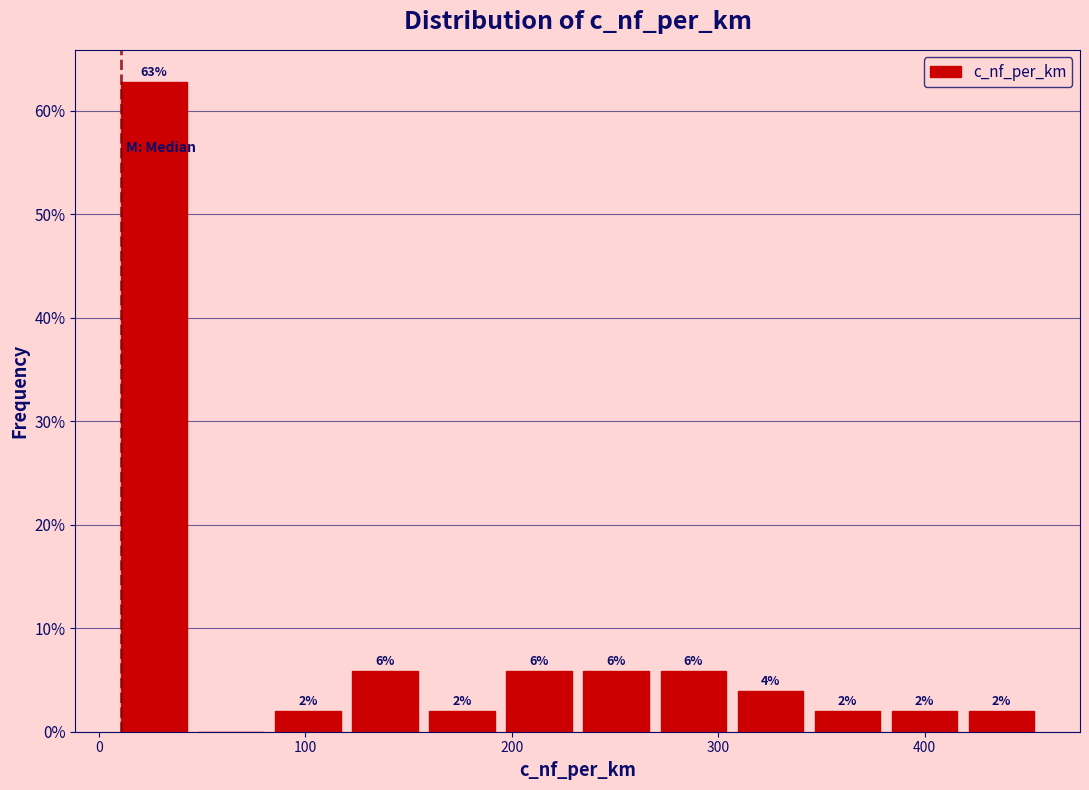

Around what value on the x-axis is the tallest bar? Give the approximate position of its centre, as read against the axis.

30